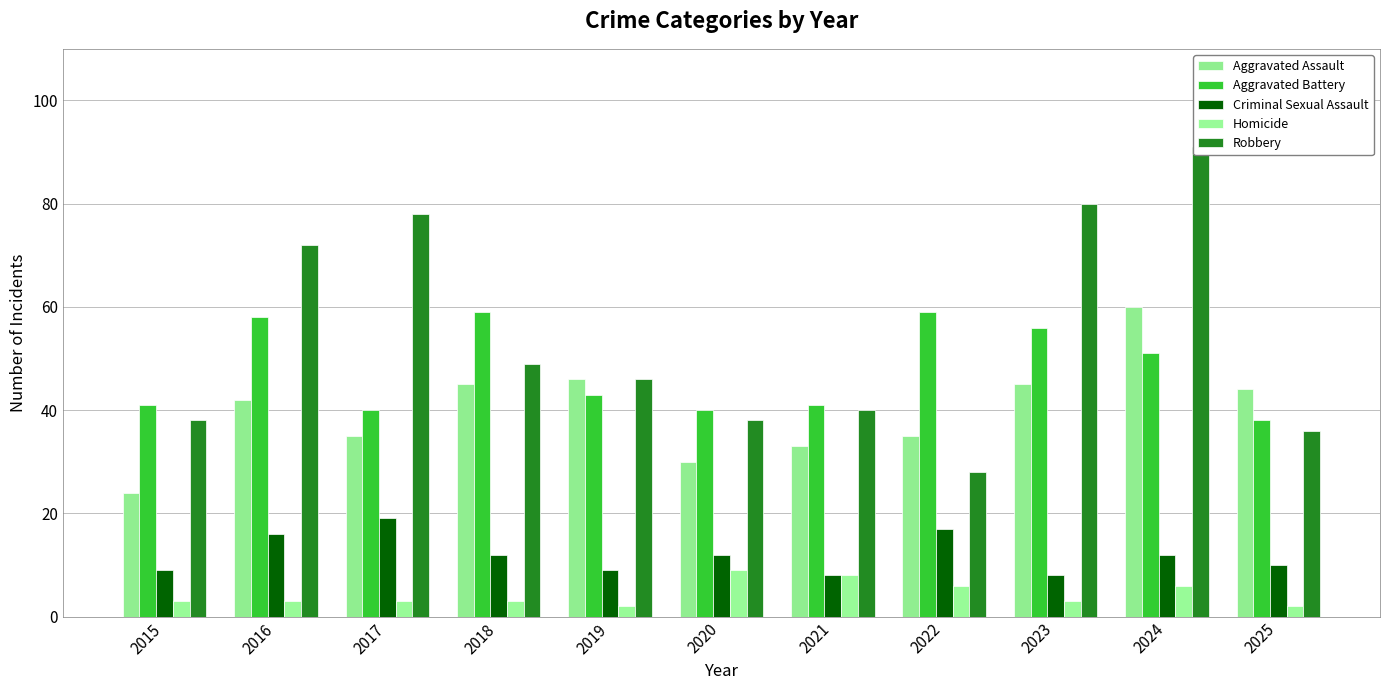

What are all the series names shown in the legend?

Aggravated Assault, Aggravated Battery, Criminal Sexual Assault, Homicide, Robbery